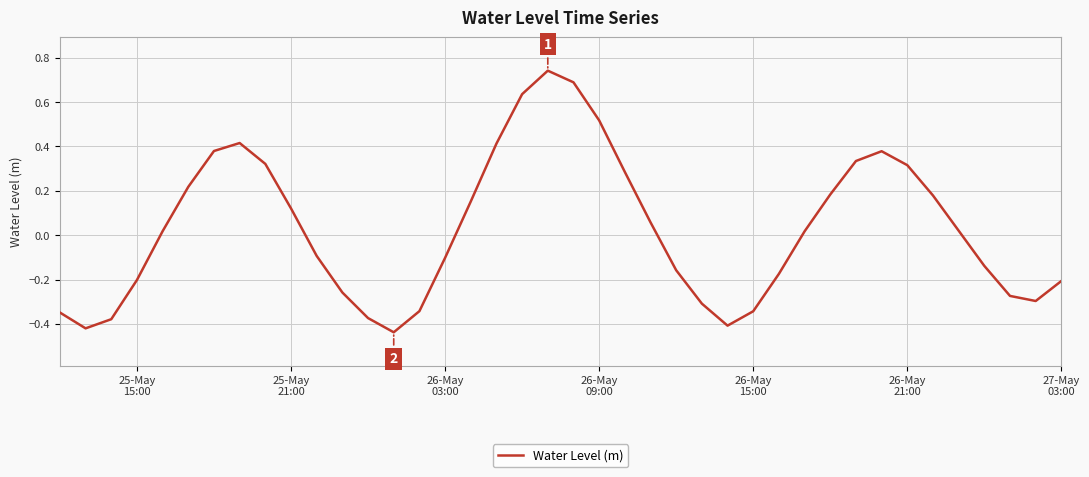

How many lines are shown in the chart?

1